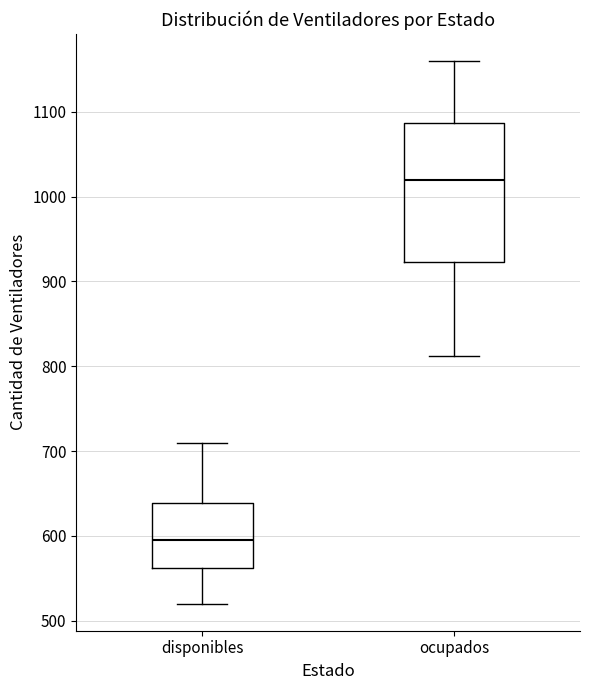

Where does the median line of the box for ocupados sit on the y-axis? The values are not printed on the chart, so give them approximately, as read against the axis.

1020